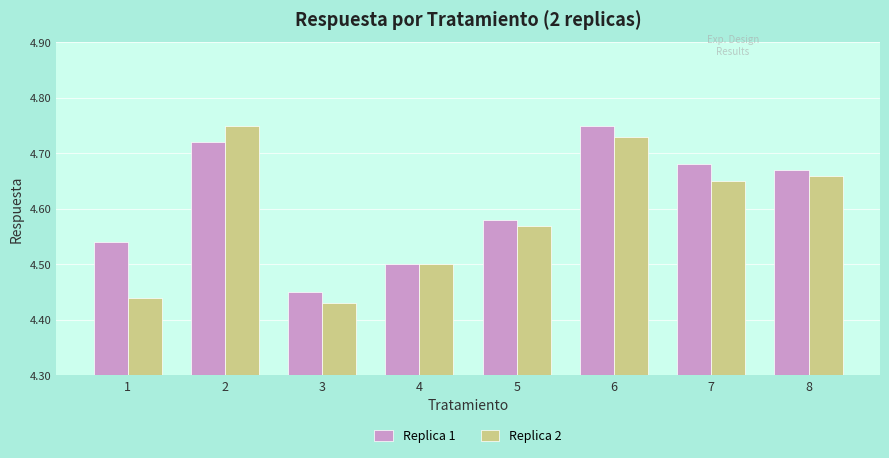

Which category has the highest value in the Replica 1 series?

6